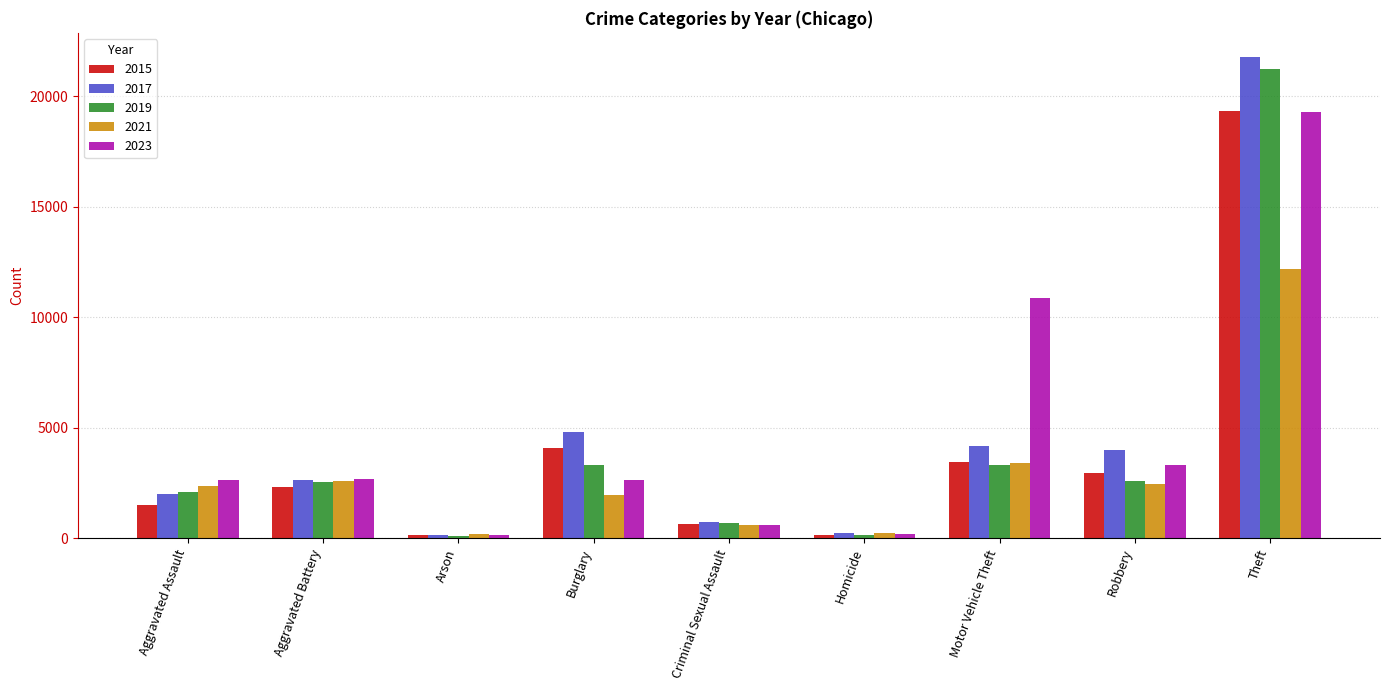

What is the label of the 2nd bar from the right?

Robbery